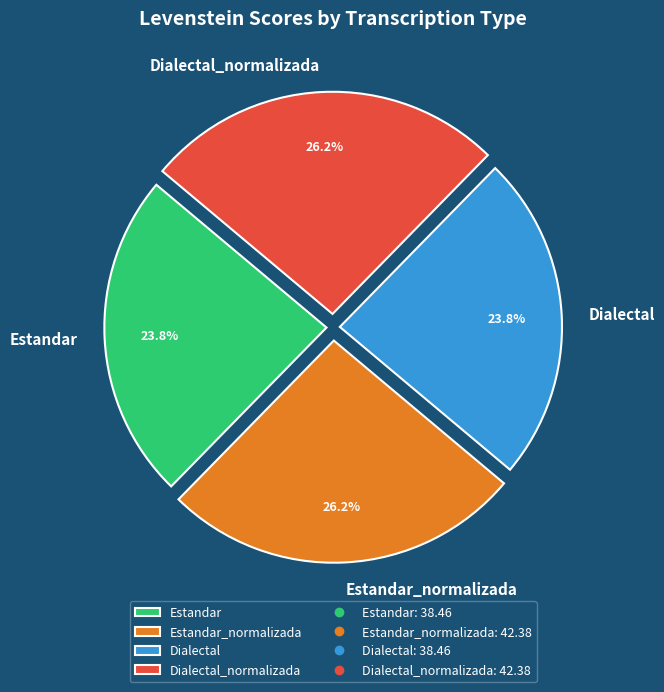

The Dialectal_normalizada slice represents 26% of the pie. True or false?

True